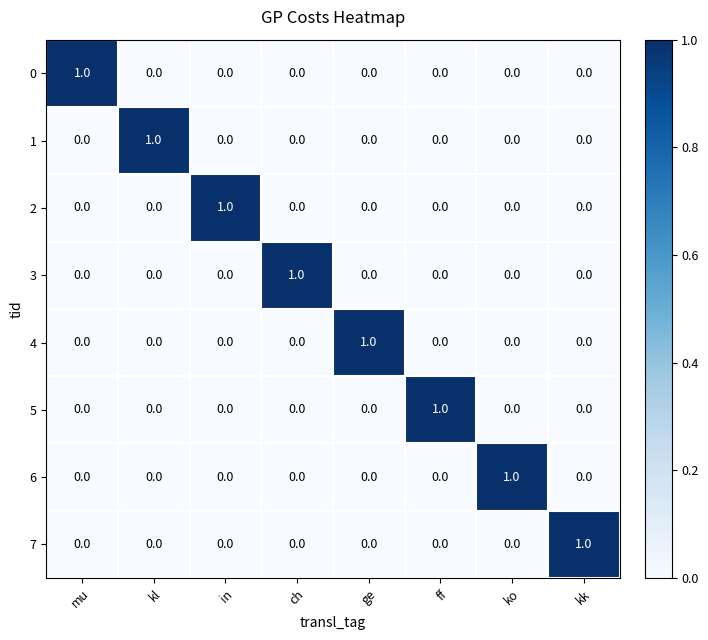

How many distinct data groups are displayed?

8